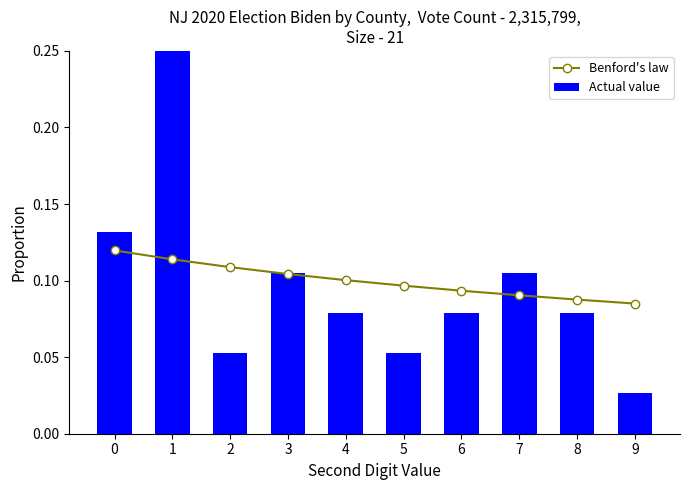

Reading left to right, extract all data points from this chart.

Benford's law: 0.1	0.1	0.1	0.1	0.1	0.1	0.1	0.1	0.1	0.1
Actual value: 0.1	0.3	0.1	0.1	0.1	0.1	0.1	0.1	0.1	0.0